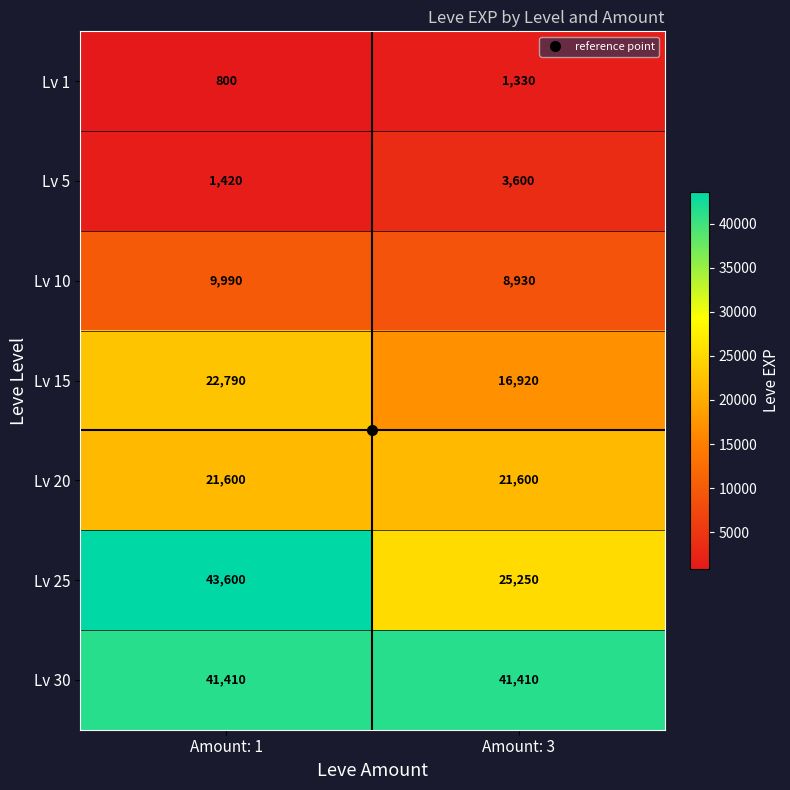

What is the approximate value of Lv 5 at Amount: 3?

3600